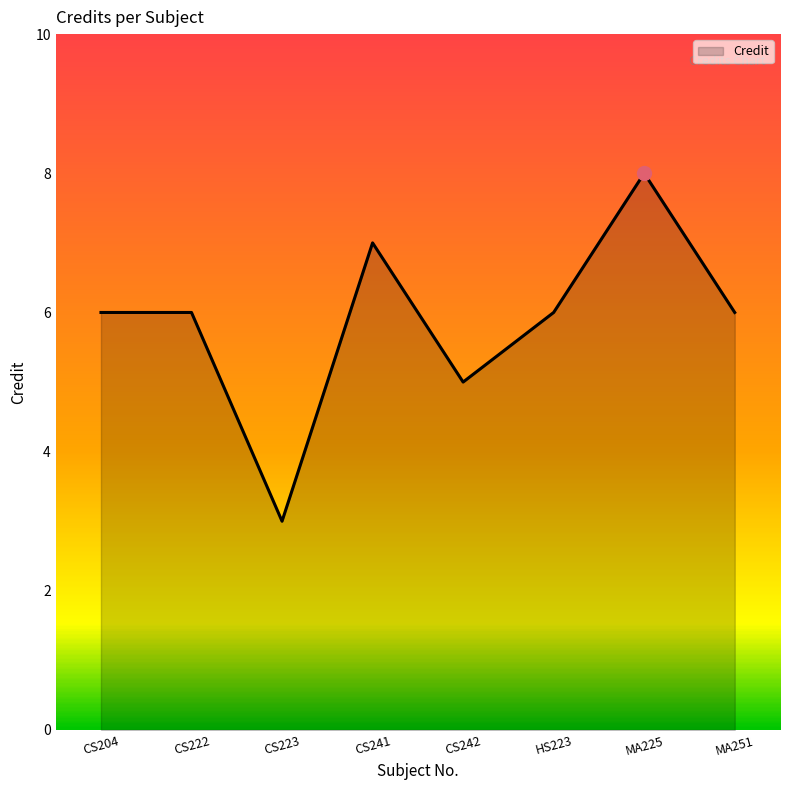

Reading left to right, what are all the values shown in this chart?

CS204=6	CS222=6	CS223=3	CS241=7	CS242=5	HS223=6	MA225=8	MA251=6